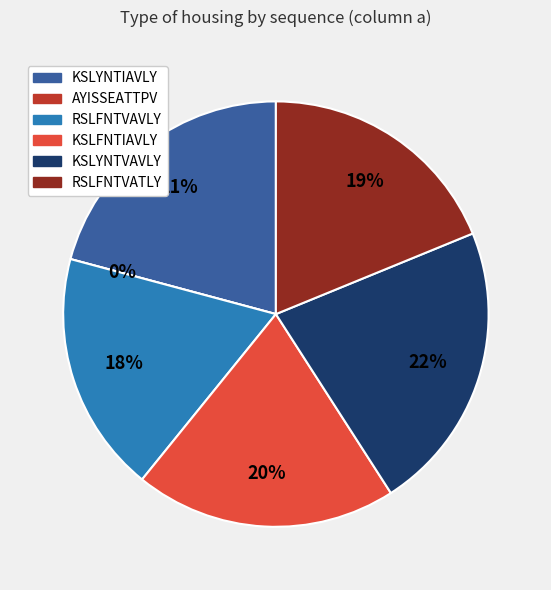

Rank the categories by value from lowest to highest.

AYISSEATTPV, RSLFNTVAVLY, RSLFNTVATLY, KSLFNTIAVLY, KSLYNTIAVLY, KSLYNTVAVLY